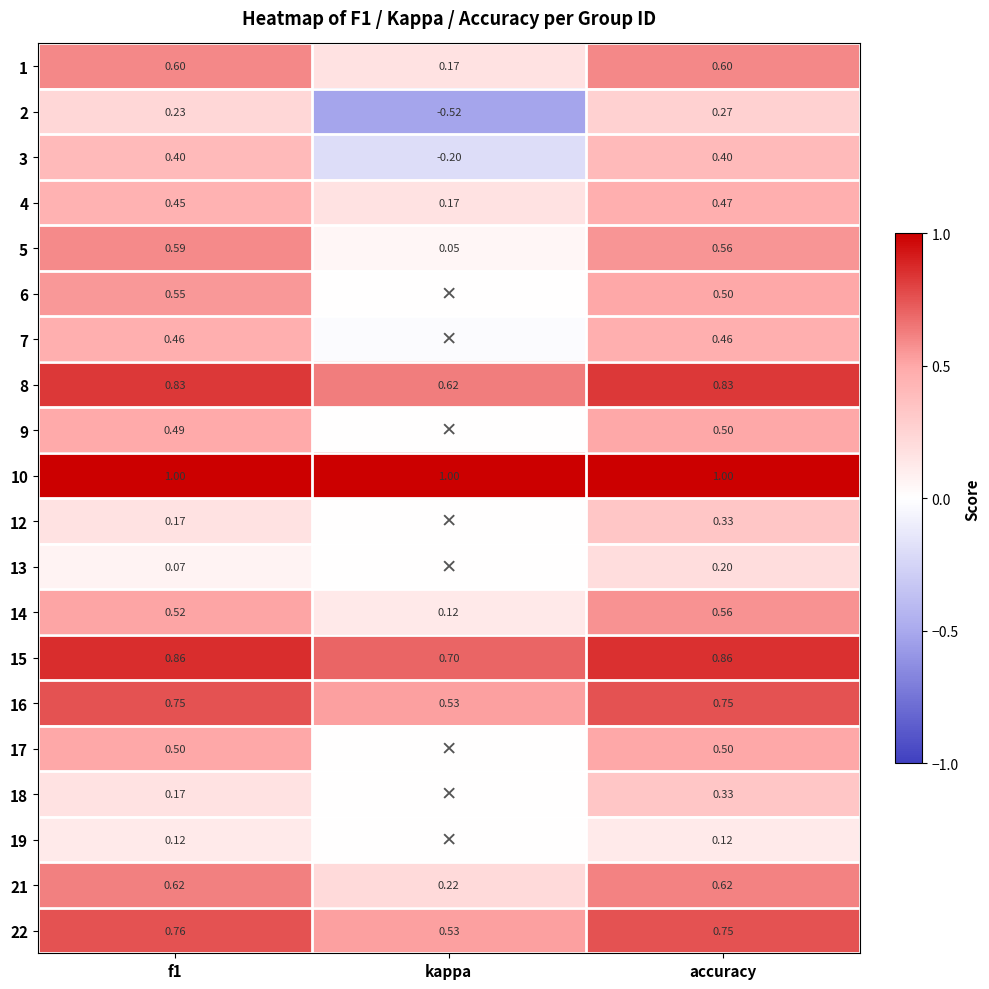

At how many categories does at least one series exceed 0?

3